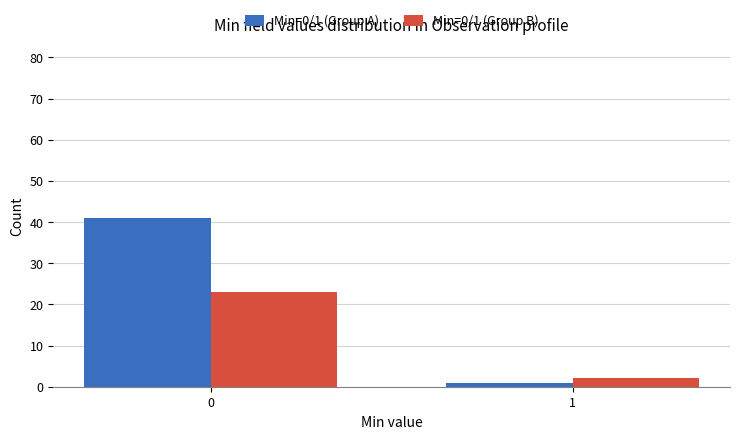

Reading right to left, transcribe all the data shown in this chart.

Min=0/1 (Group A): 1	41
Min=0/1 (Group B): 2	23